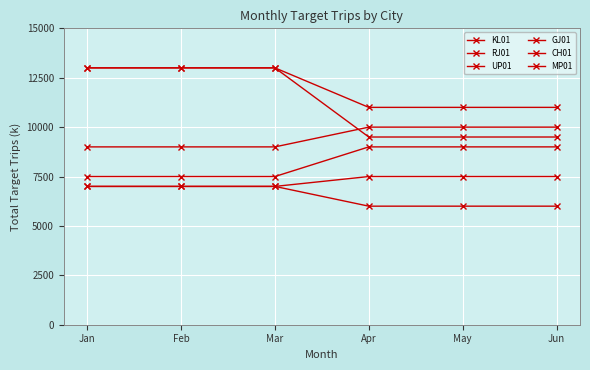

True or false: GJ01 and MP01 intersect in this chart.

False